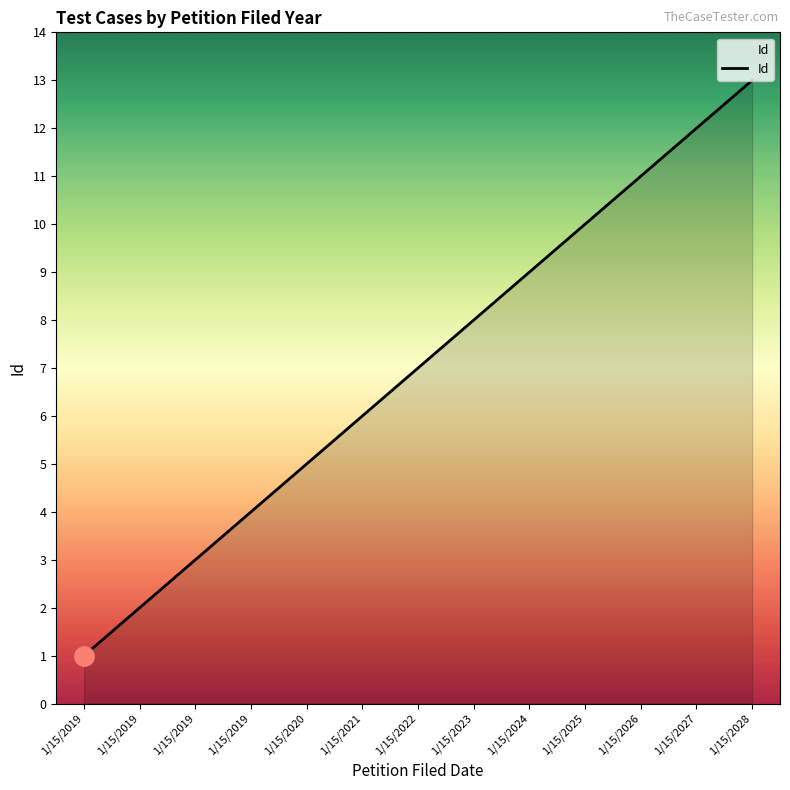

How many distinct data groups are displayed?

1